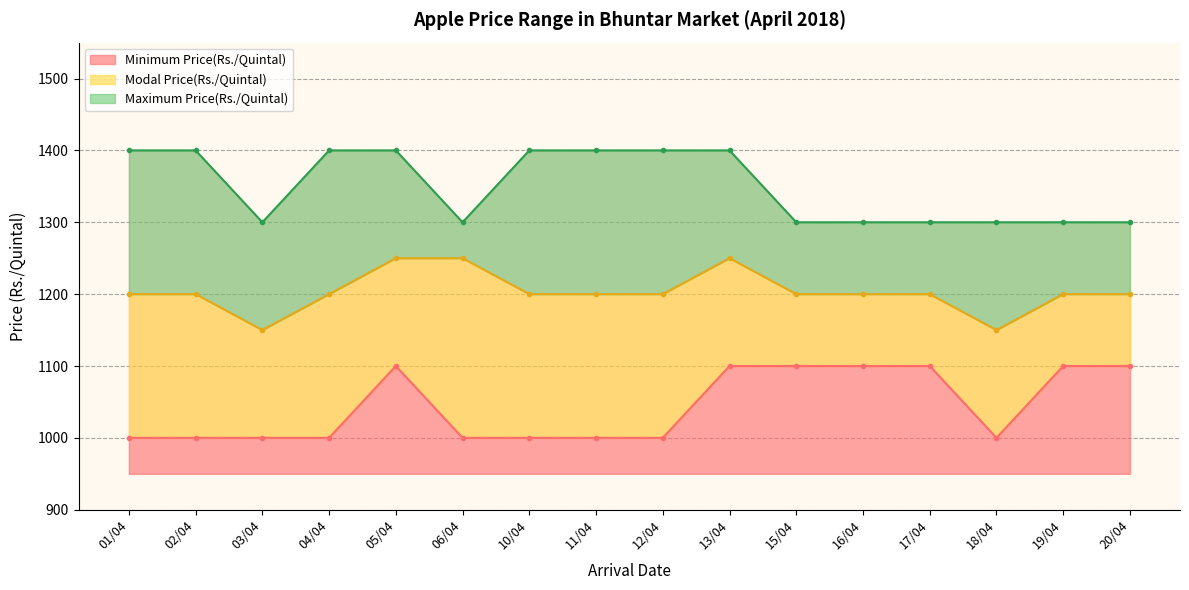

What is the total value across all series at 12/04?

3600